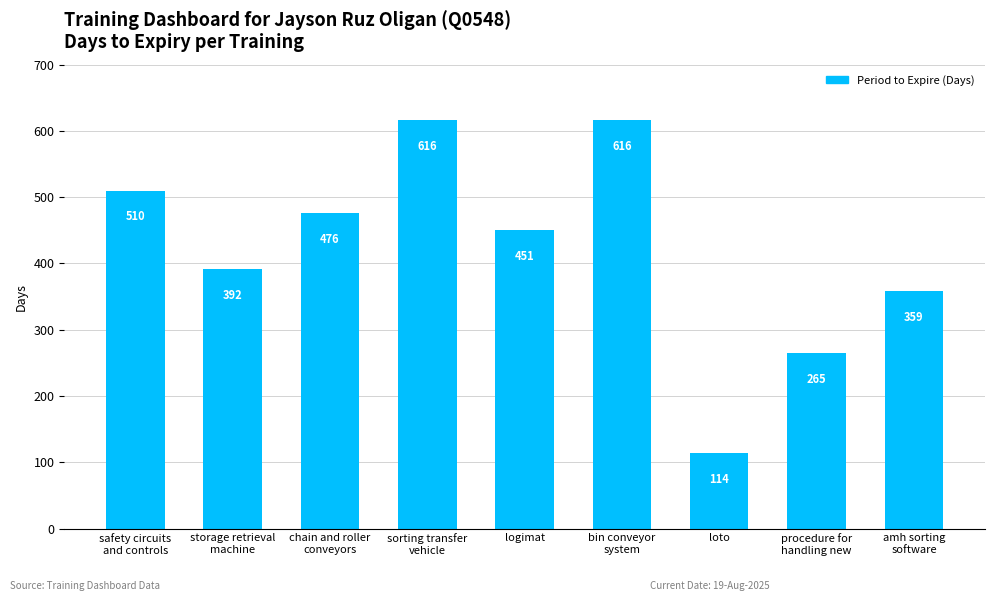

Are the bars horizontal?

No